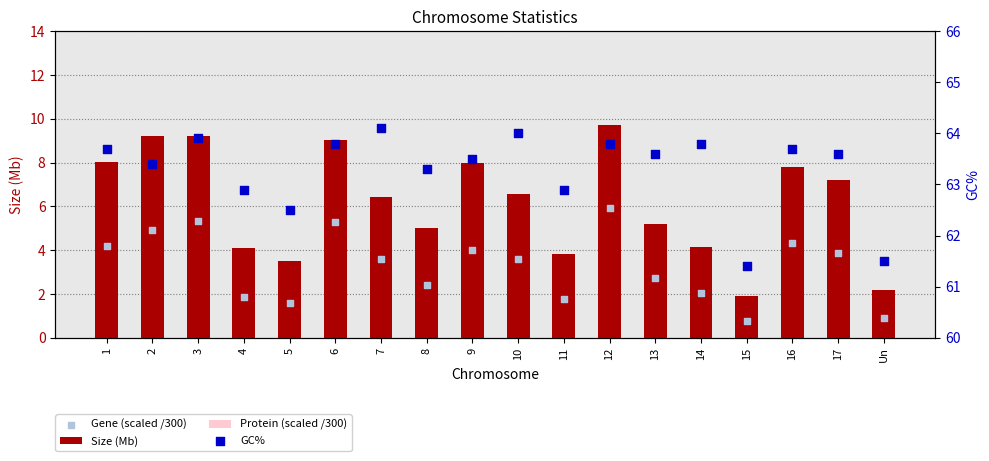

At which category is the sum across all series the highest?

12